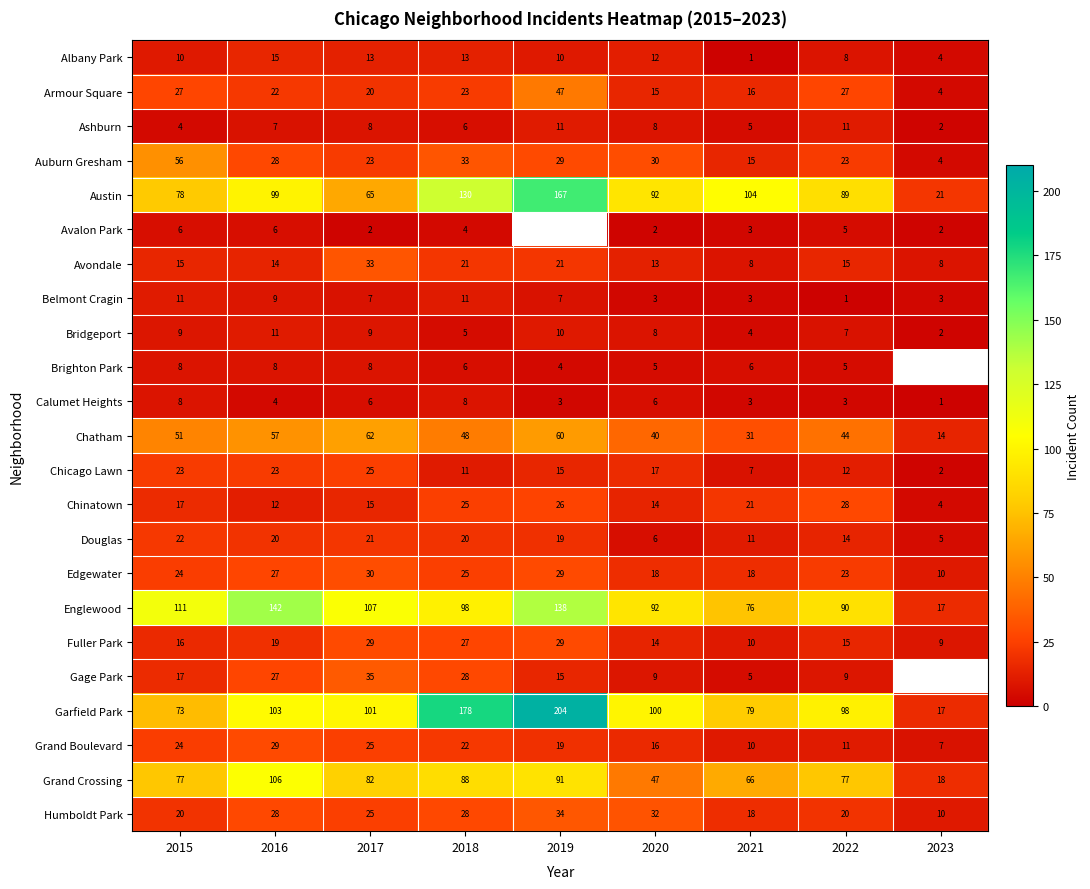

At how many categories does at least one series exceed 96?

8